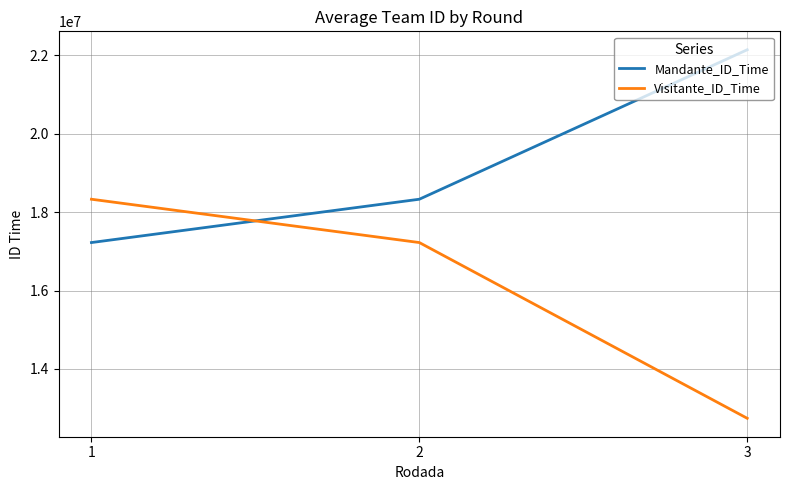

What is the spread (max minus min) of values at 1?

1105907.5